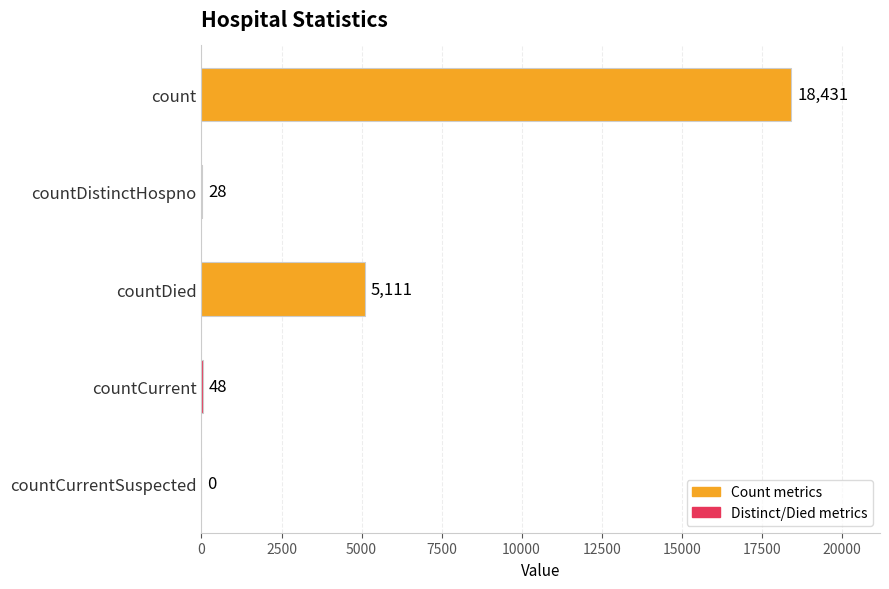

The value at countDied is 1779. True or false?

False